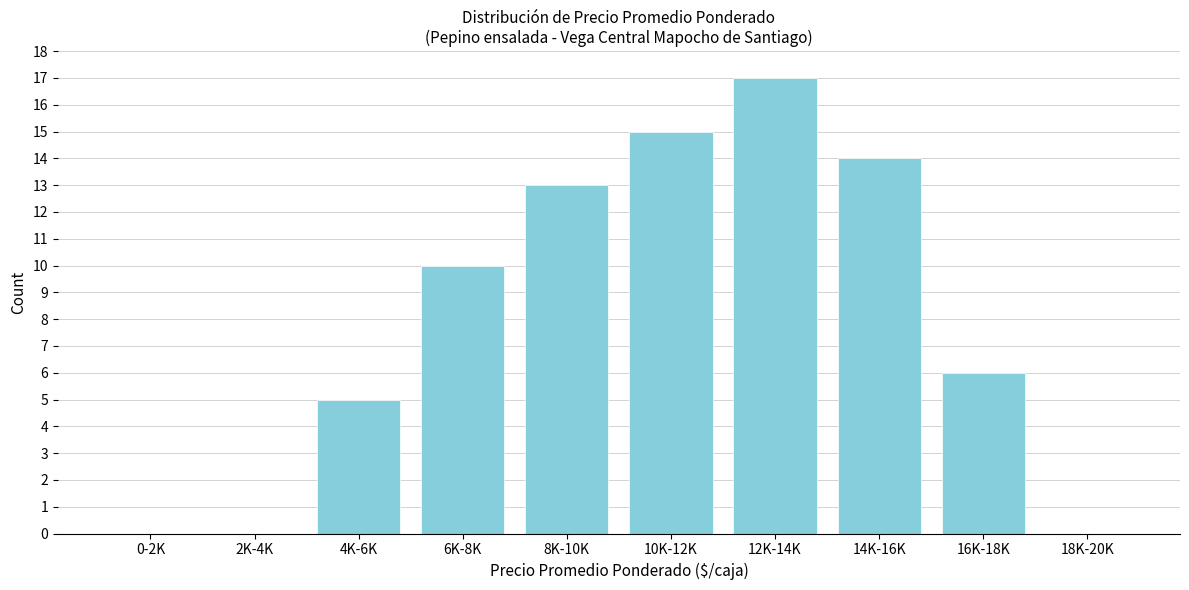

Reading left to right, transcribe all the data shown in this chart.

0-2K=0	2K-4K=0	4K-6K=5	6K-8K=10	8K-10K=13	10K-12K=15	12K-14K=17	14K-16K=14	16K-18K=6	18K-20K=0